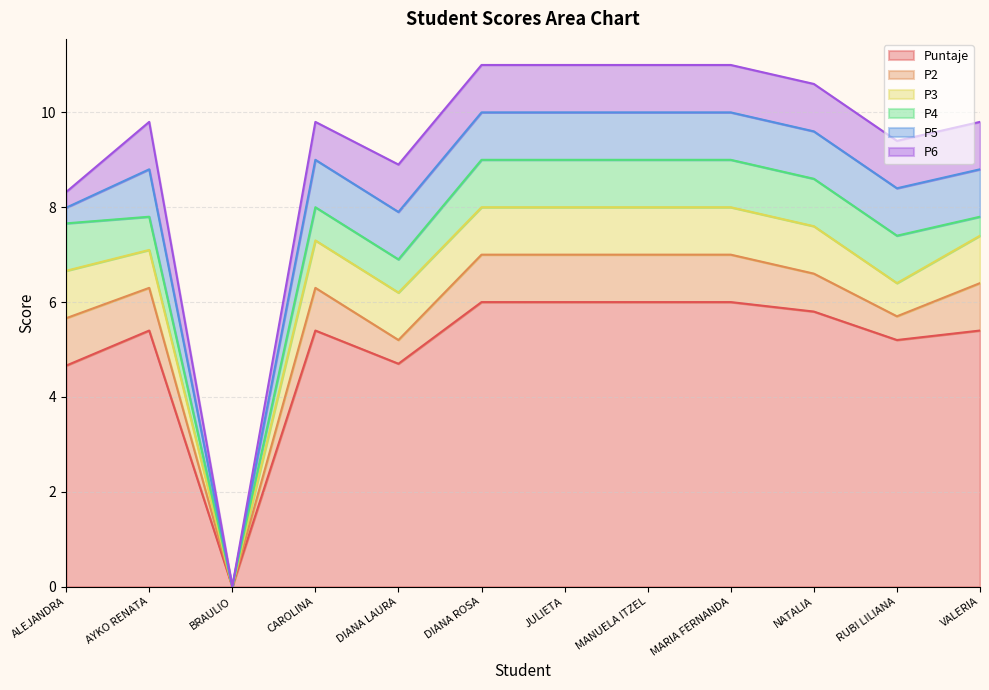

True or false: P5 has more than 1 points higher than both neighbors.

False